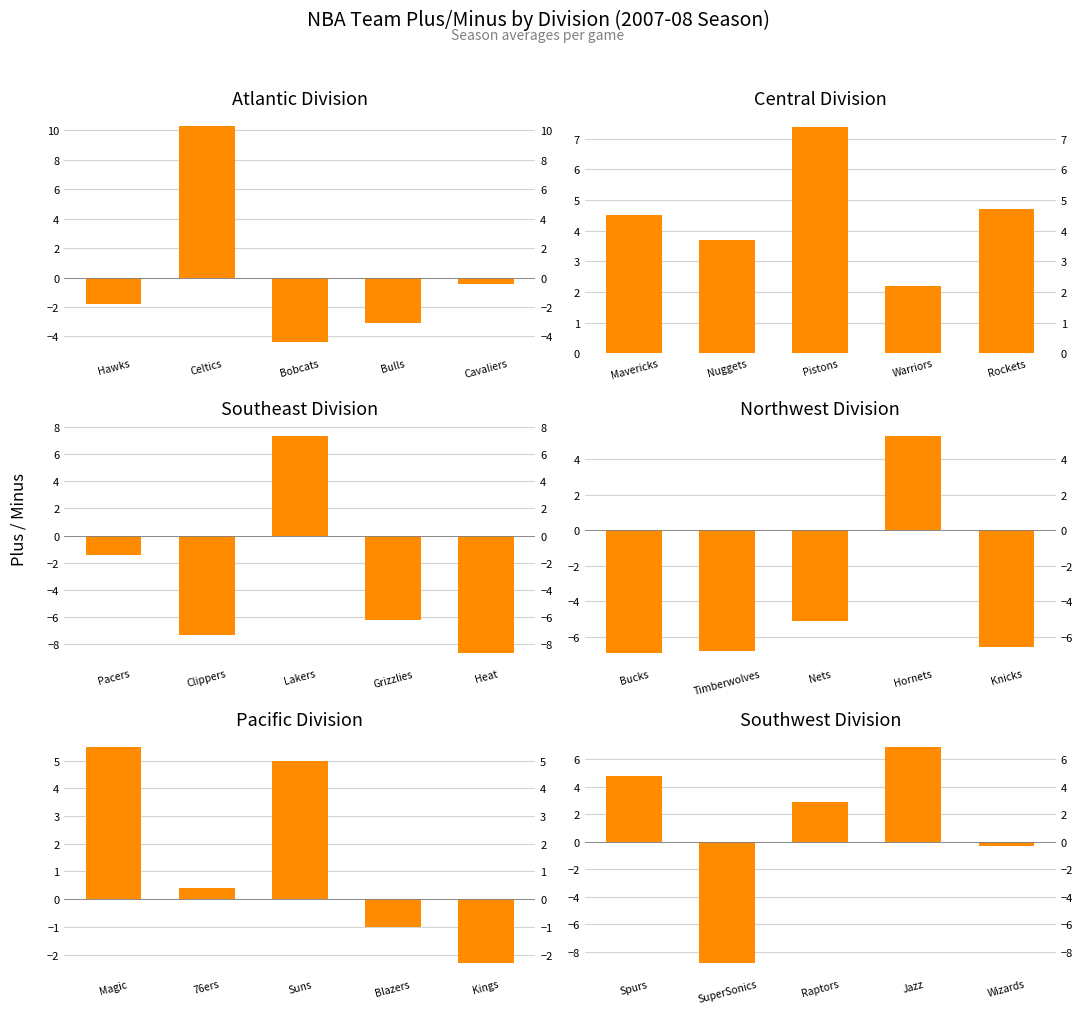

The chart shows a value of -0.3 at Wizards. True or false?

True